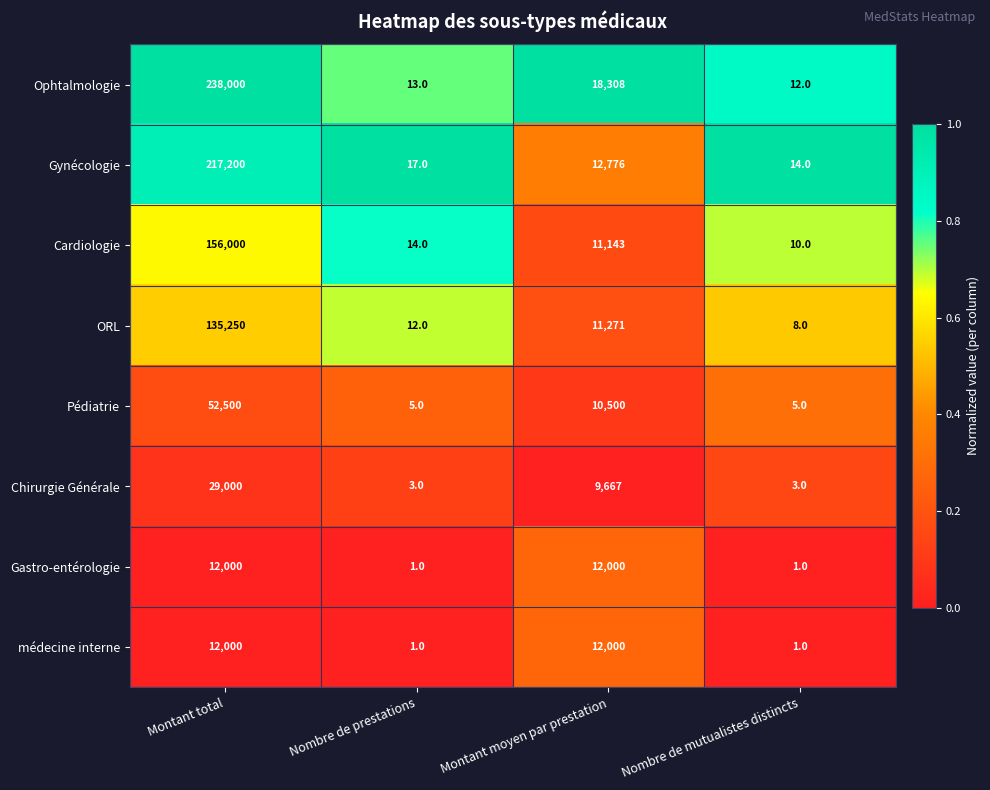

What is the sum of all Gynécologie values?

230007